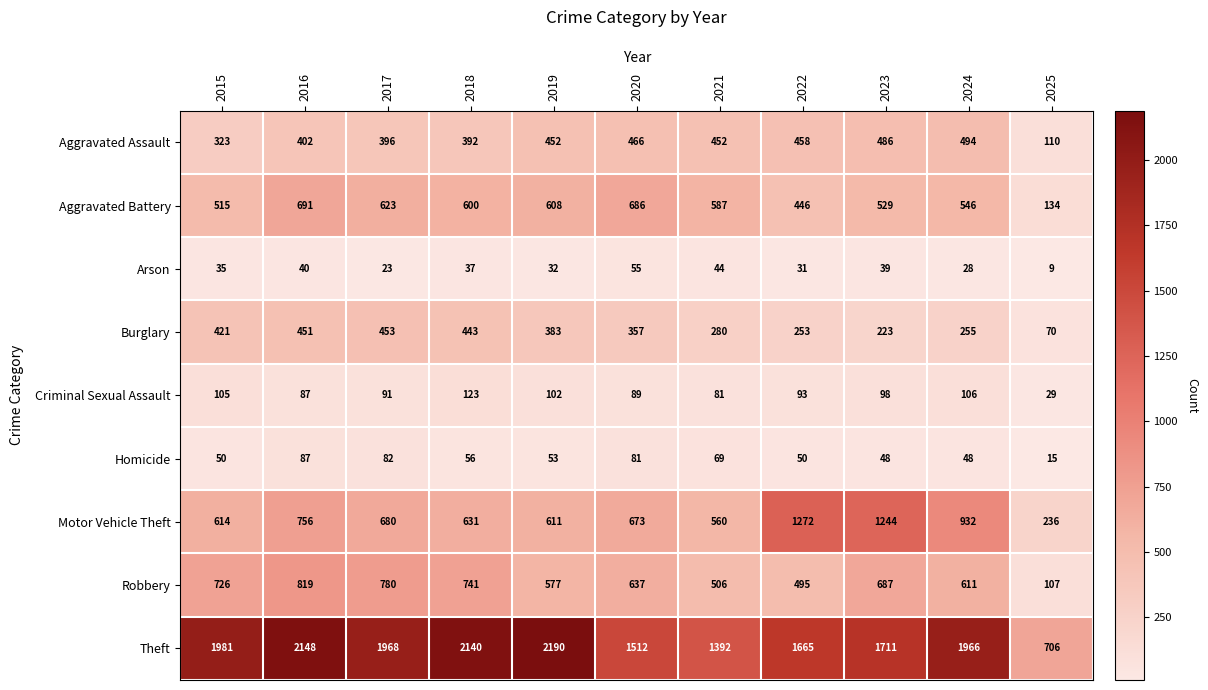

Which category has the lowest value in the Arson series?

2025